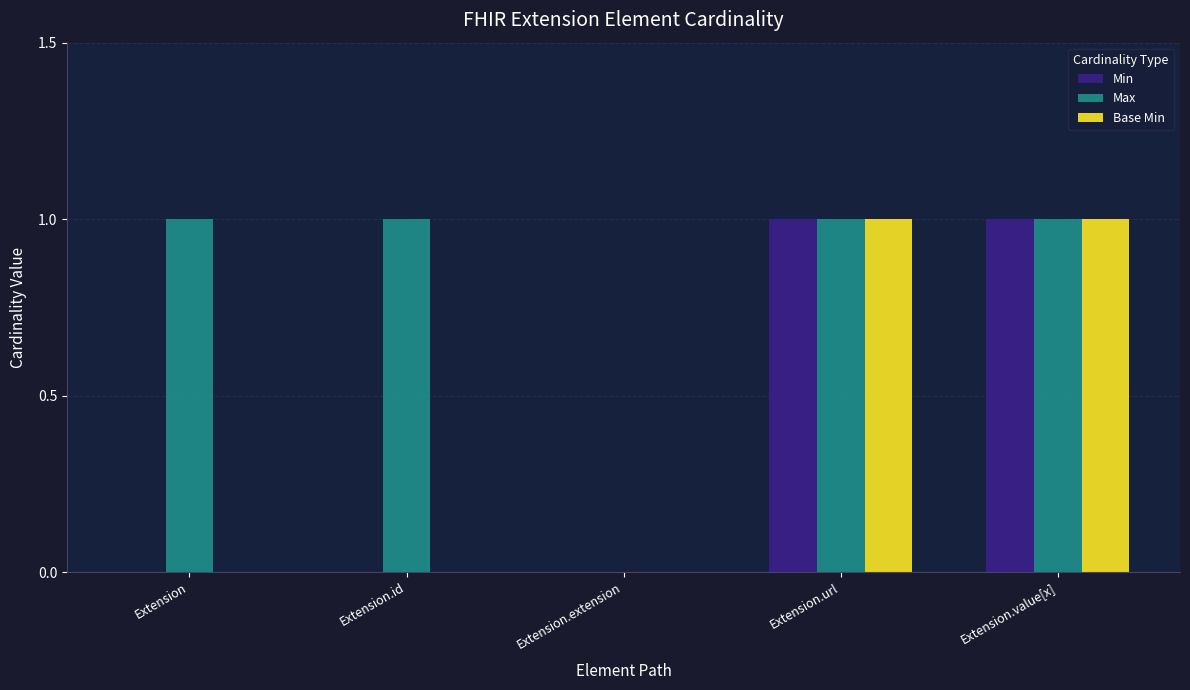

Reading left to right, what are all the values shown in this chart?

Min: Extension=0	Extension.id=0	Extension.extension=0	Extension.url=1	Extension.value[x]=1
Max: Extension=1	Extension.id=1	Extension.extension=0	Extension.url=1	Extension.value[x]=1
Base Min: Extension=0	Extension.id=0	Extension.extension=0	Extension.url=1	Extension.value[x]=1